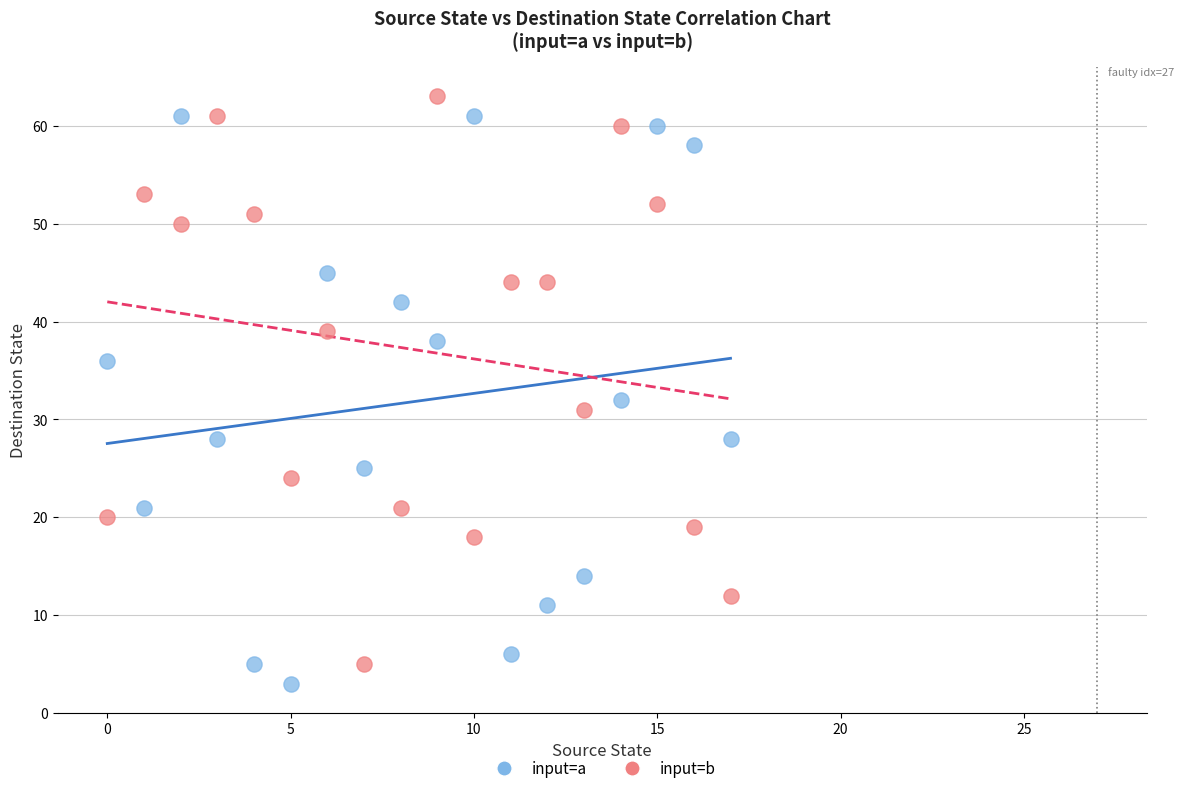

Across all series, what Y value is closest to 33?

32